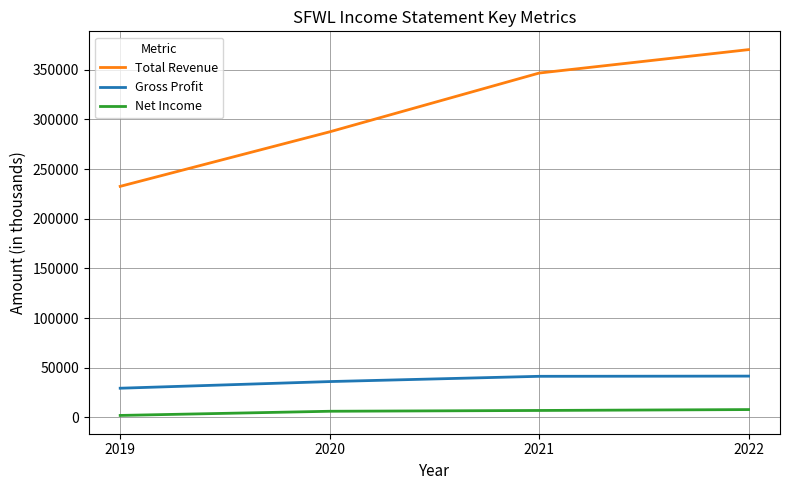

How many values in the Gross Profit series are below 41300?

2